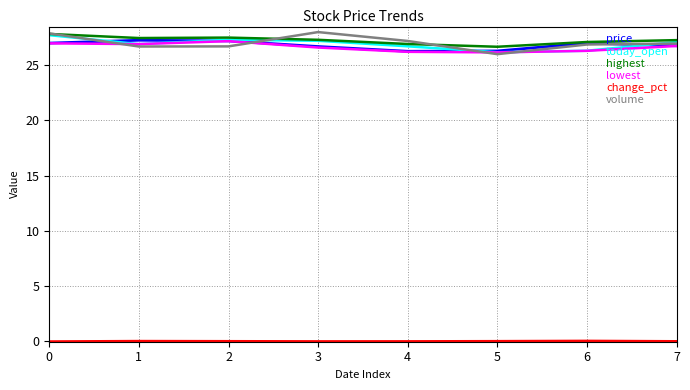

Between 3 and 7, which series saw the biggest shift?

volume